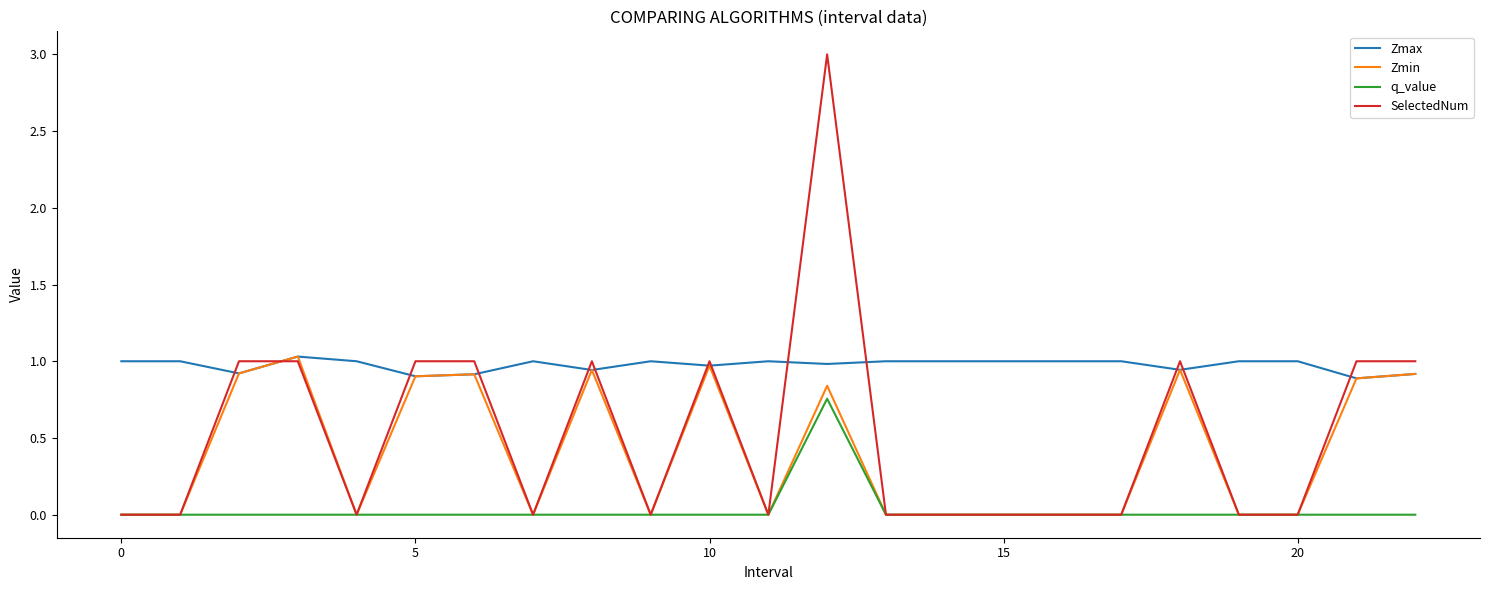

What is the sum of all Zmax values?

22.4